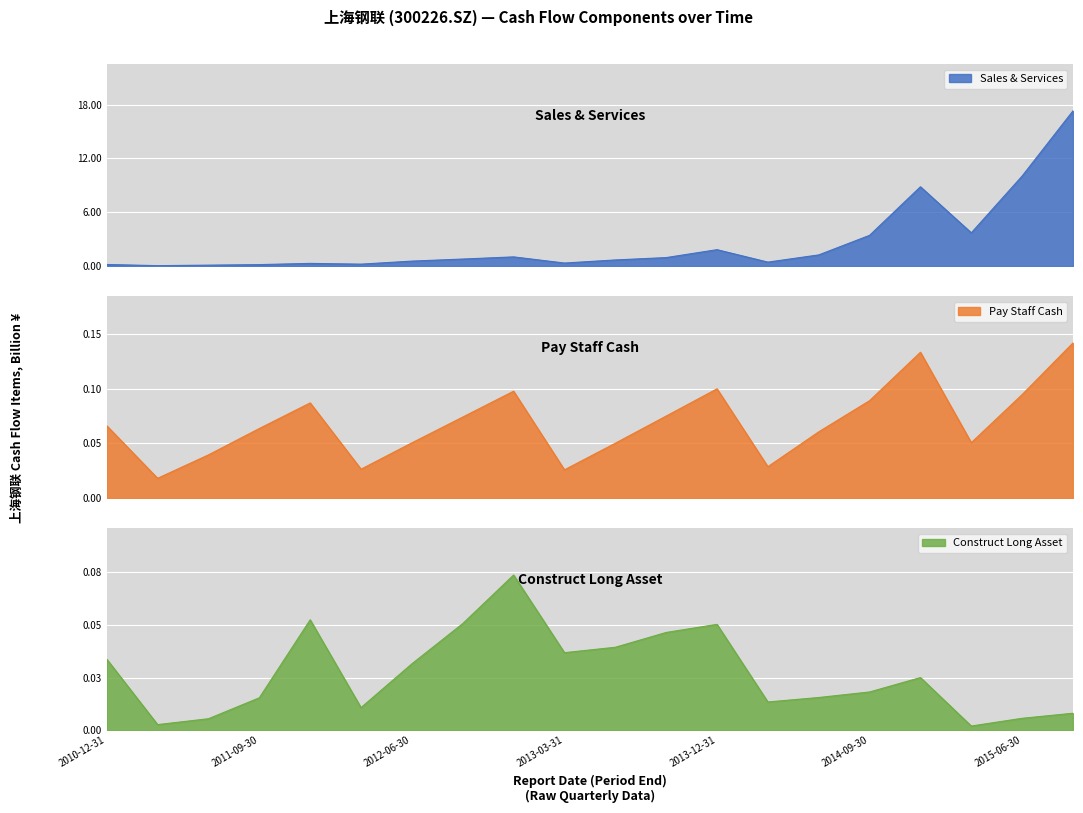

What is the difference between the SALES_SERVICES values at 2012-12-31 and 2012-06-30?

0.5